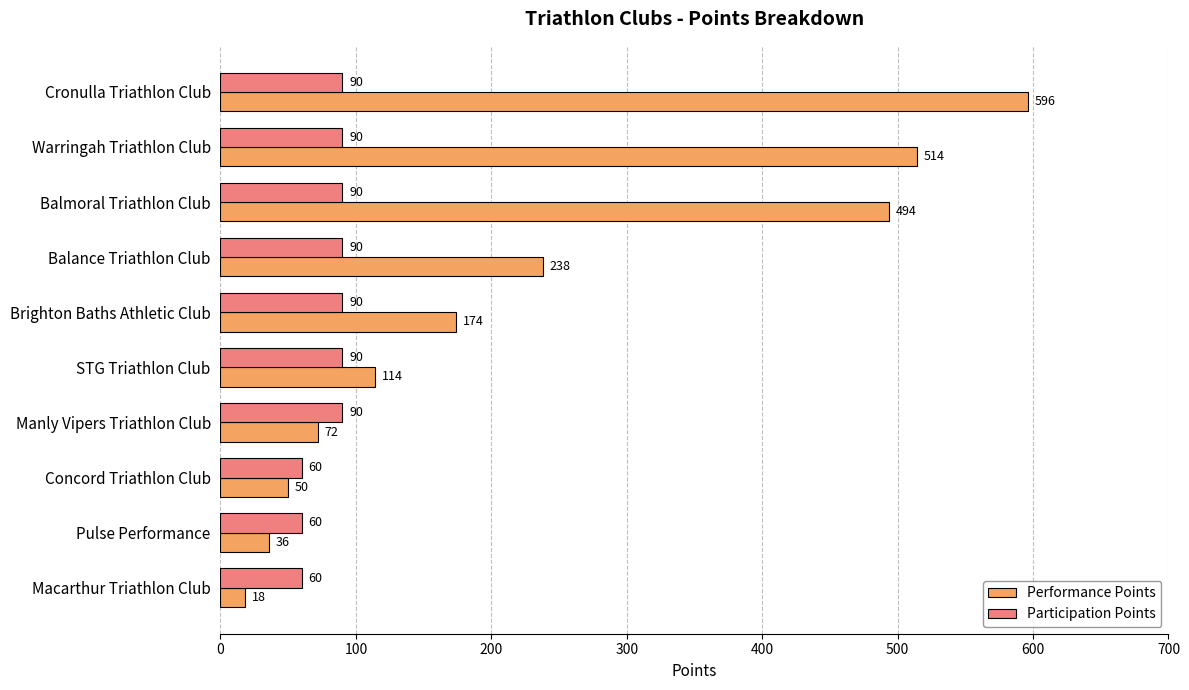

How many data points does each series have?

10